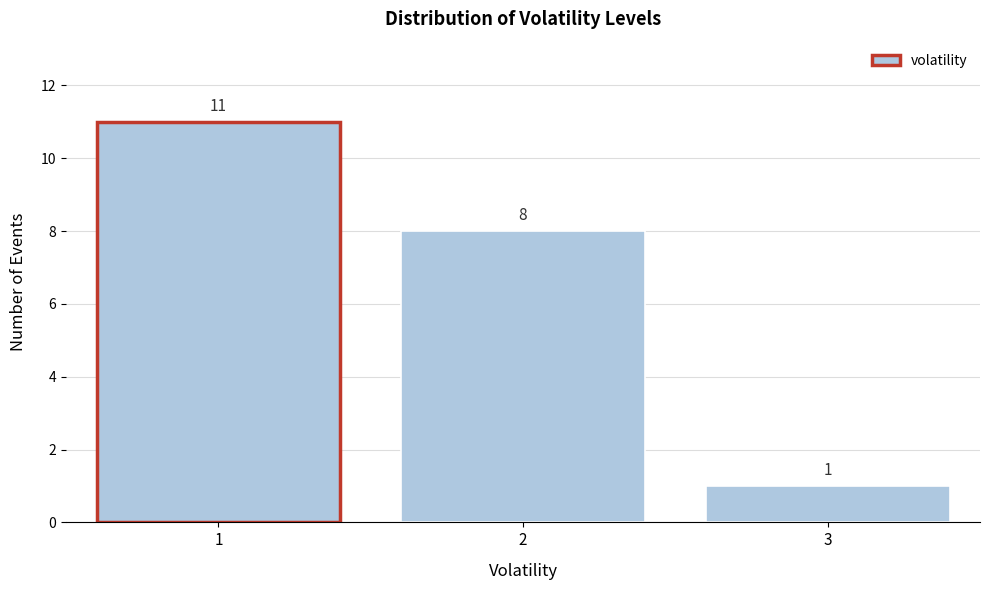

Reading left to right, list all the values displayed in this chart.

1=11	2=8	3=1